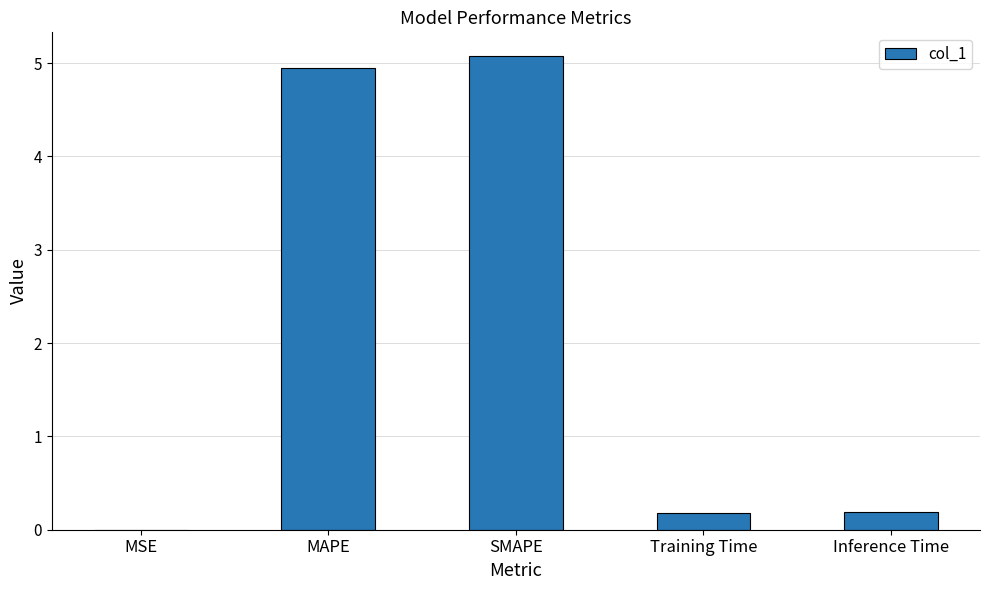

The value at MAPE is 2.5. True or false?

False